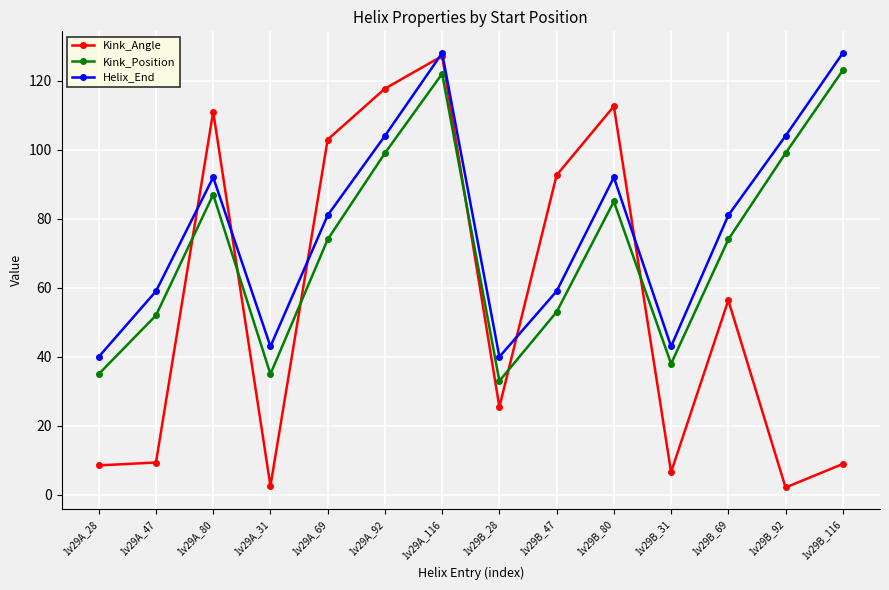

True or false: Kink_Position has a value of 99.0 at 1v29B_92.

True